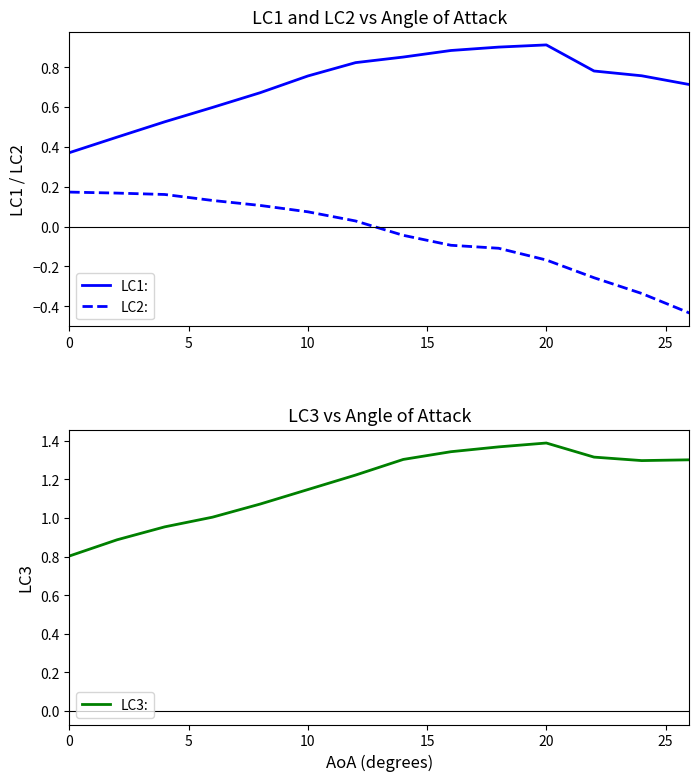

What is the maximum value for LC1:?

0.9